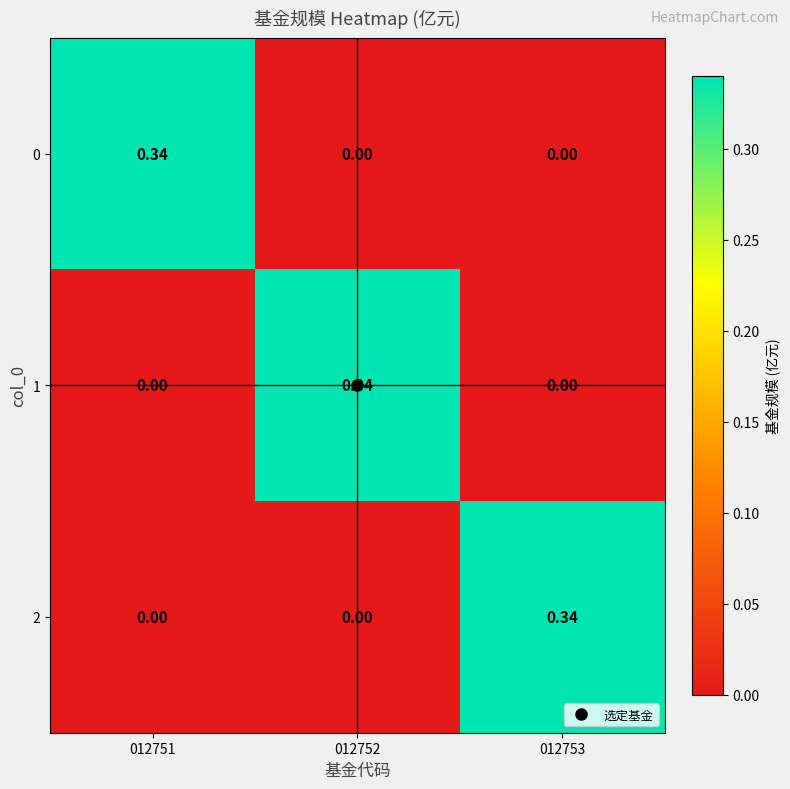

Count the number of data series in this chart.

3